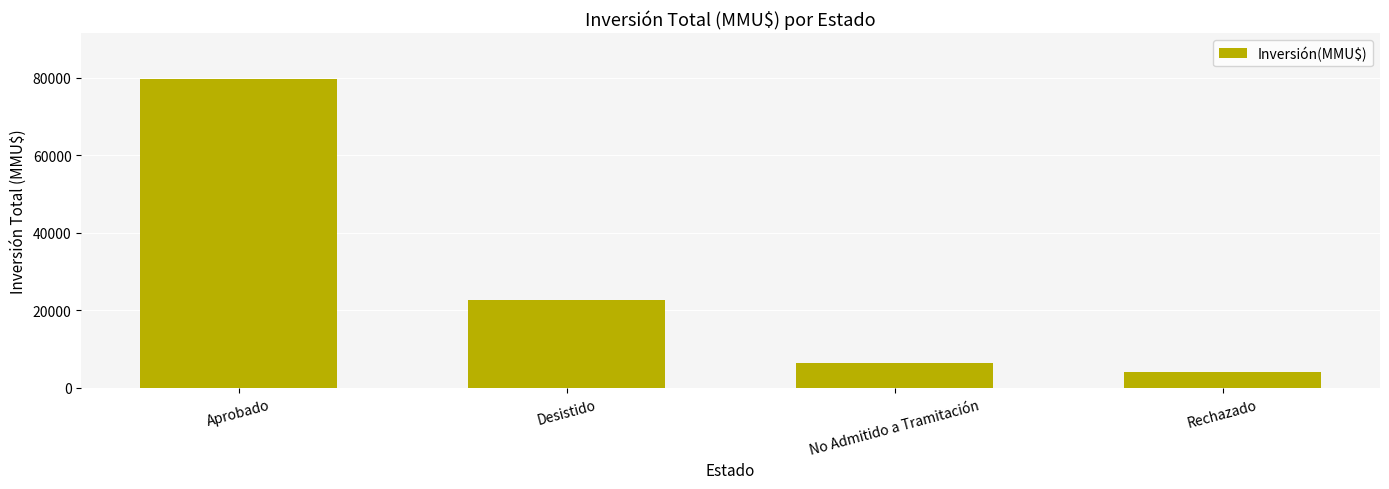

List the labels in order of value, largest first.

Aprobado, Desistido, No Admitido a Tramitación, Rechazado